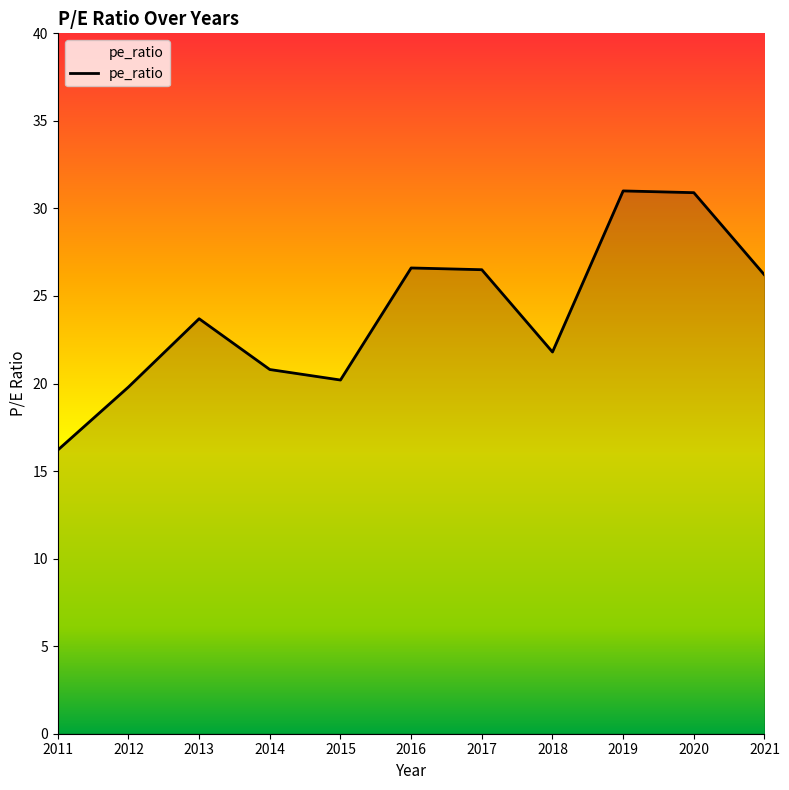

How many categories are shown in the chart?

11